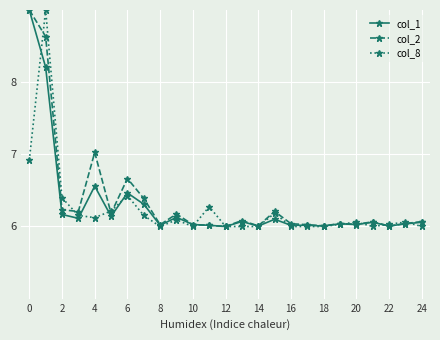

True or false: col_8 has more than 2 interior local peaks.

True